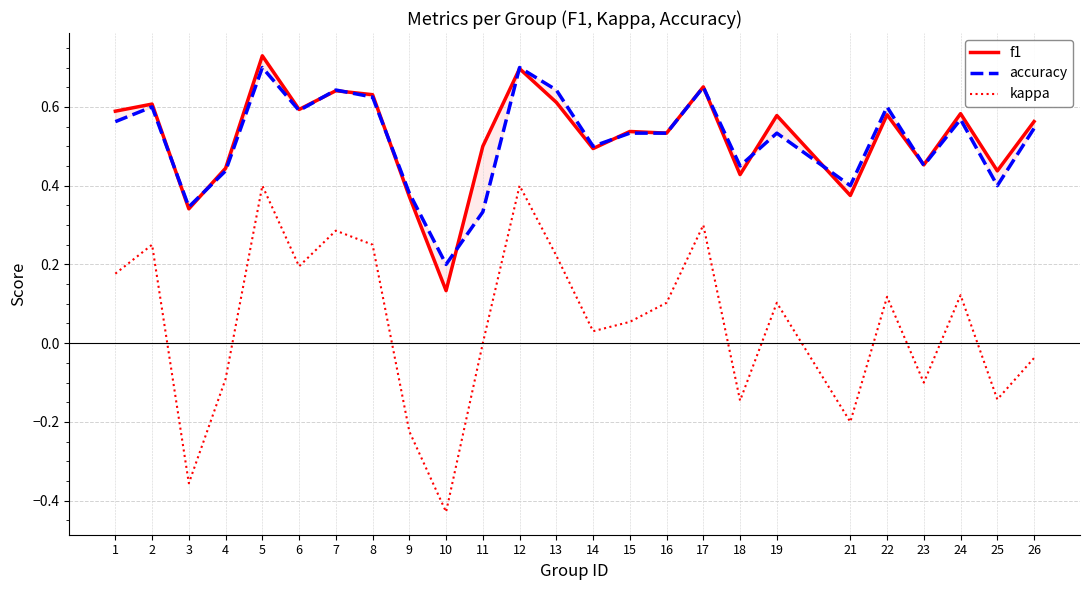

How many interior local valleys does the f1 series have?

9